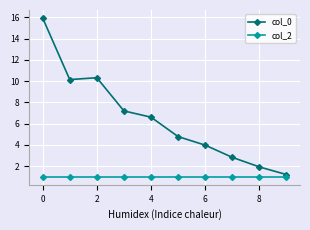

Rank the series by their average value, from highest to lowest.

col_0, col_2